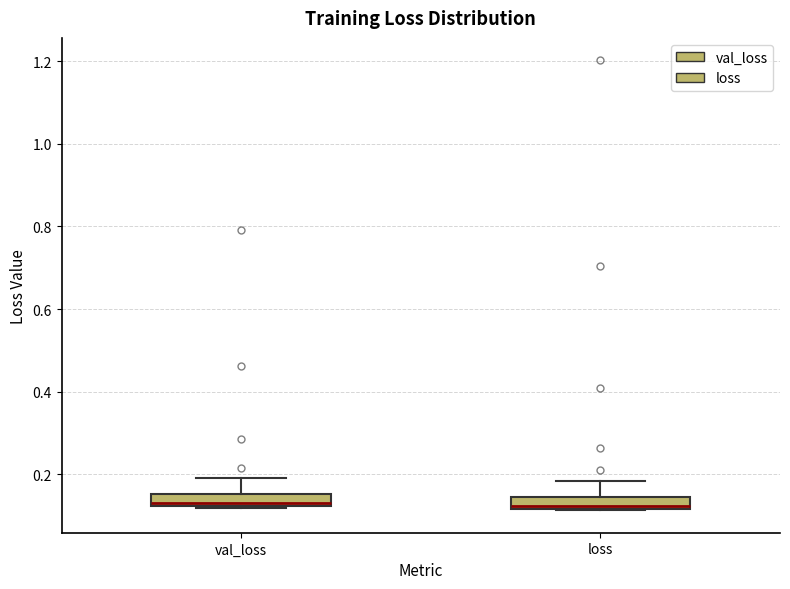

Where is the upper edge of the box for loss on the y-axis? The values are not printed on the chart, so give them approximately, as read against the axis.

0.14